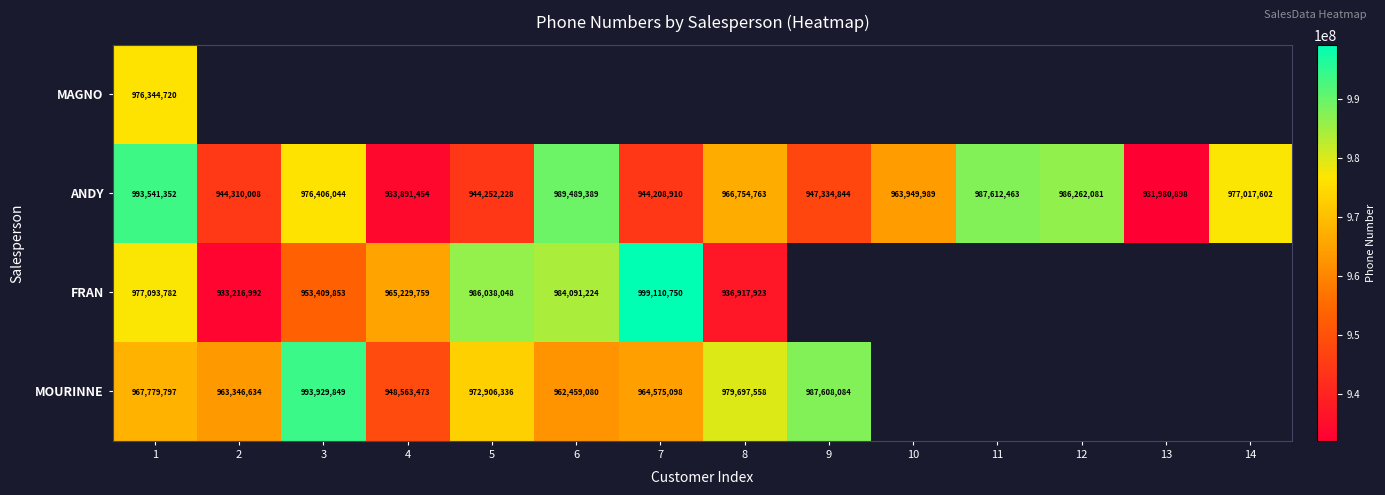

At how many categories does at least one series exceed 987026354?

6